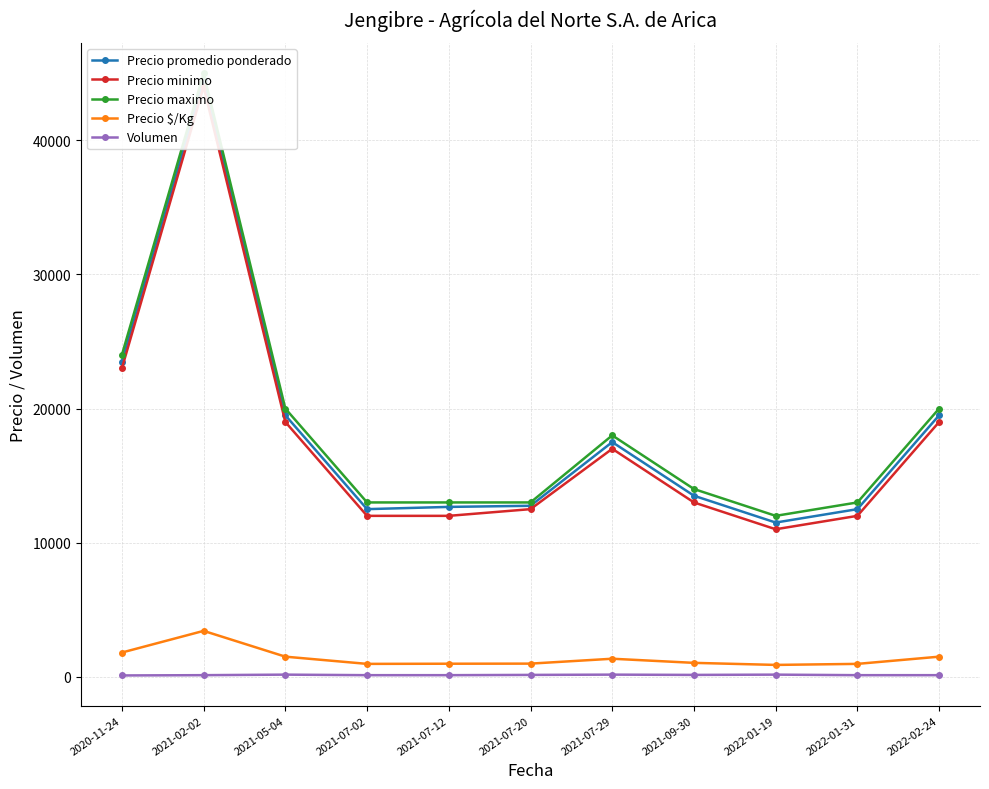

Is this an area chart (filled region under the line)?

No